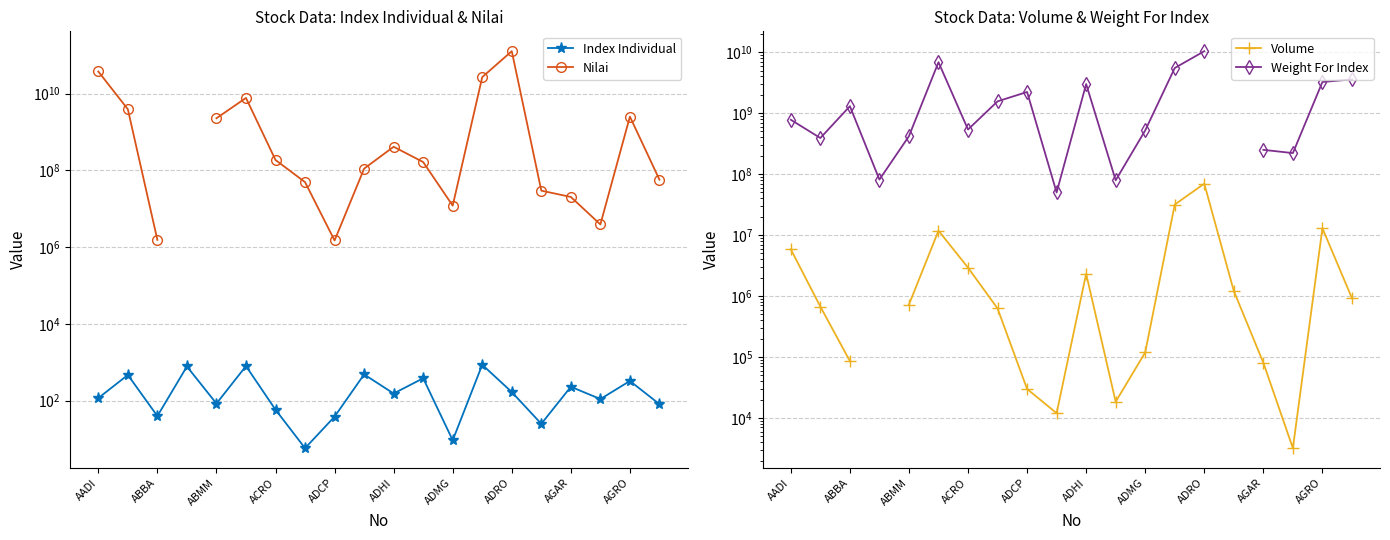

Which series changed the most between ABBA and 18?

Weight For Index